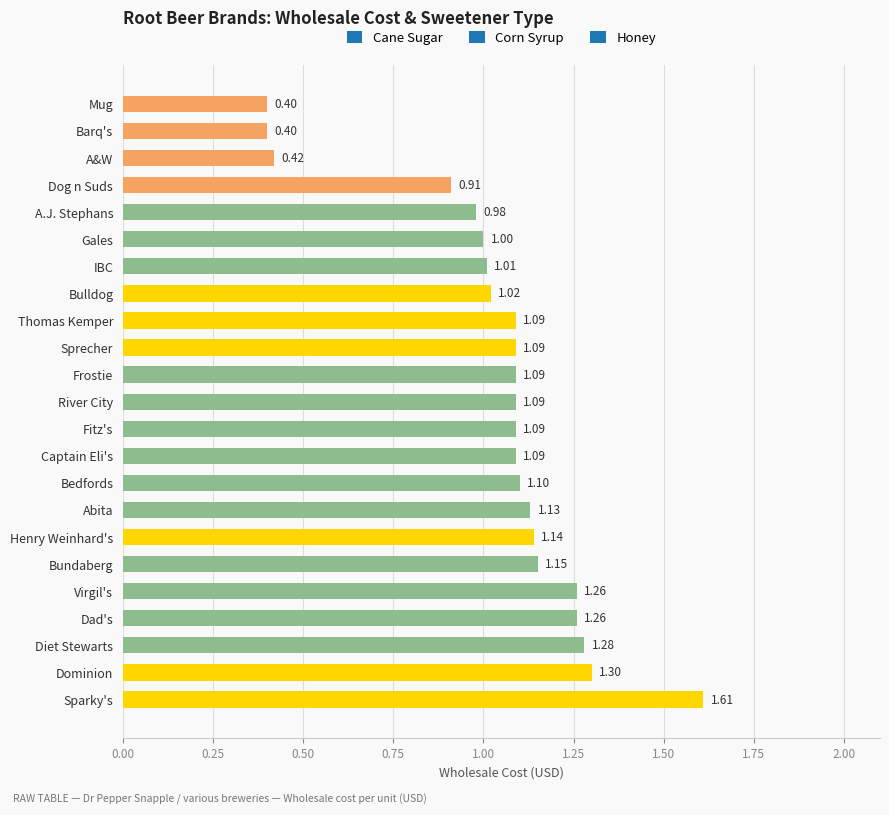

At which label is the value closest to 1?

Gales